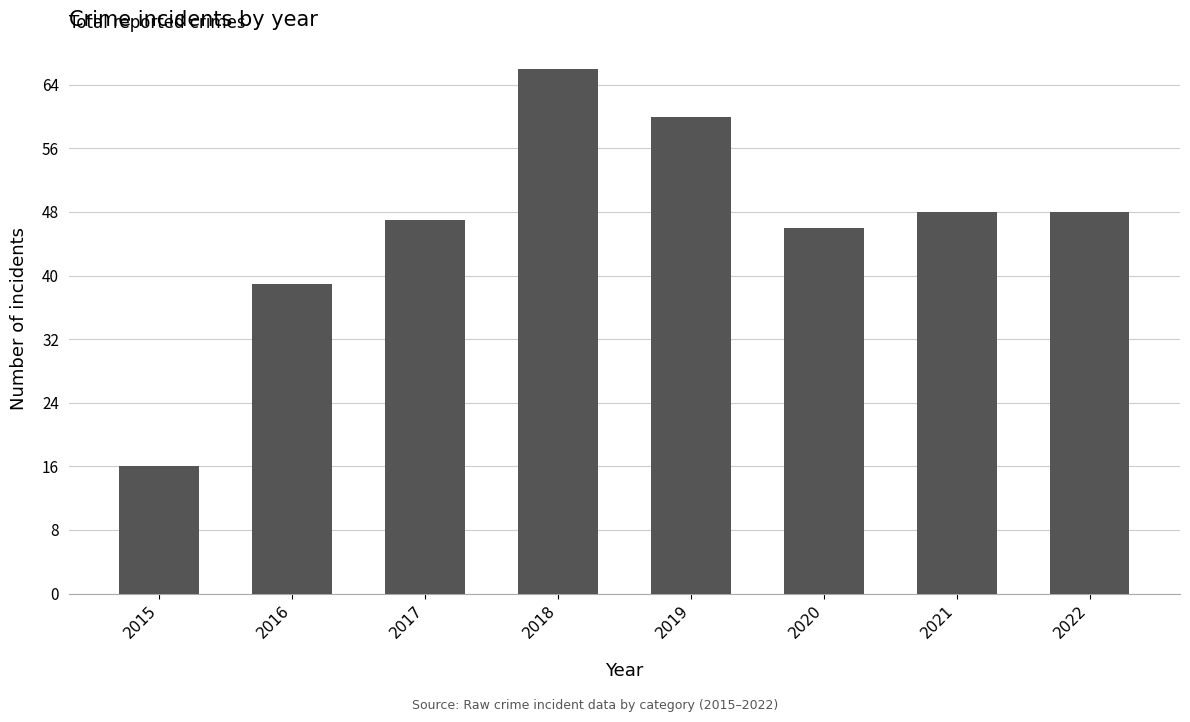

What is the ratio of the value at 2016 to the value at 2018?

0.6